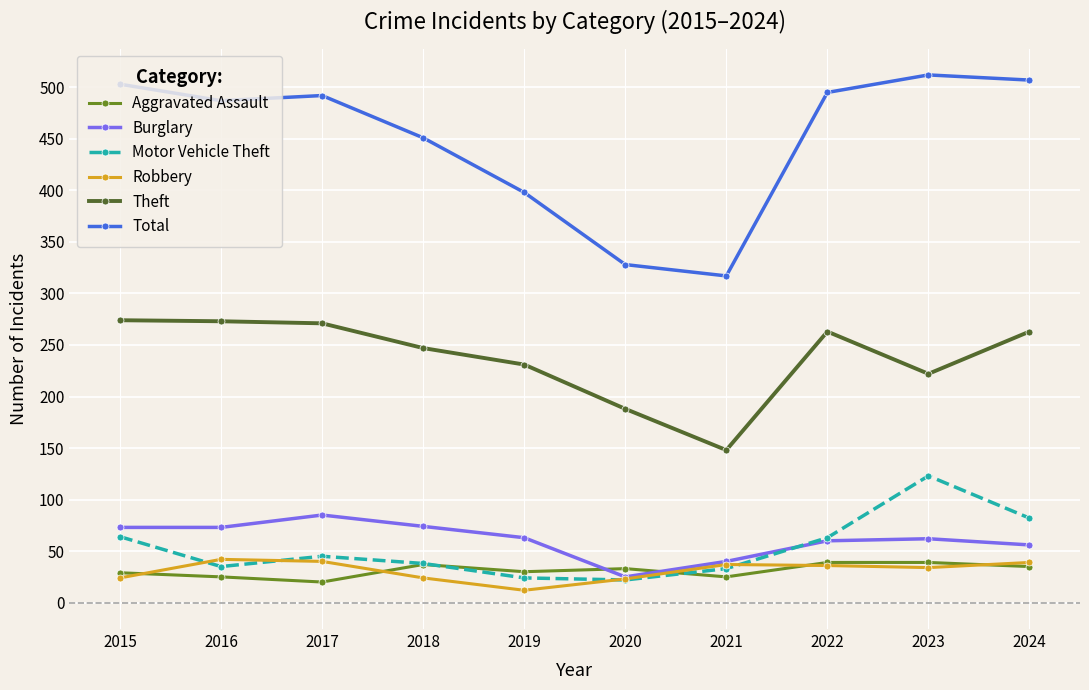

After their last crossing, which series has the higher values: Aggravated Assault or Motor Vehicle Theft?

Motor Vehicle Theft